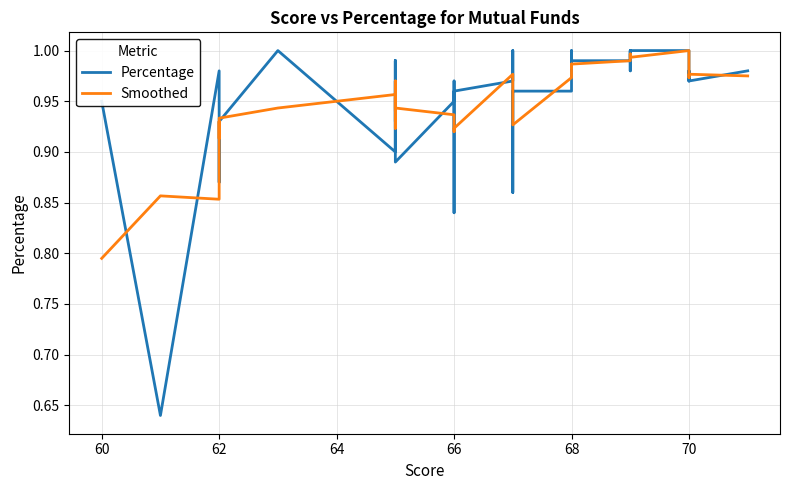

What is the minimum value shown in the chart?

0.6